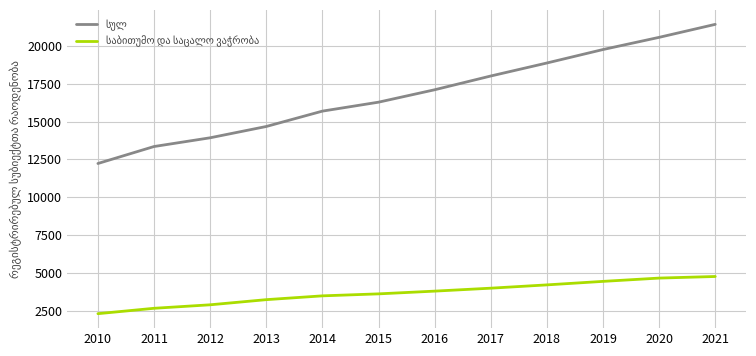

How many series are shown in this chart?

2